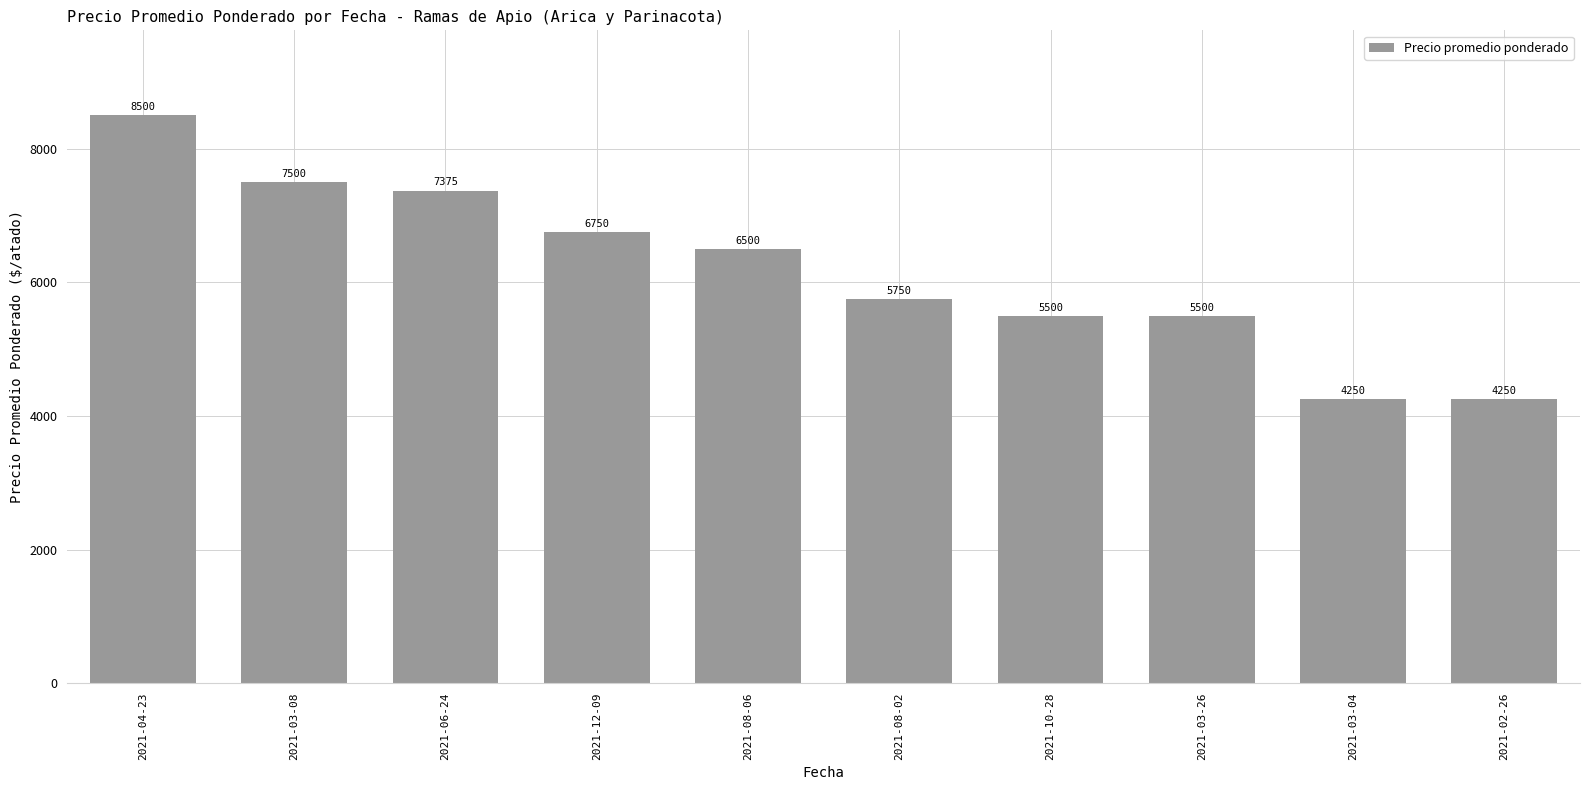

At which label does the data first exceed 6500?

2021-04-23